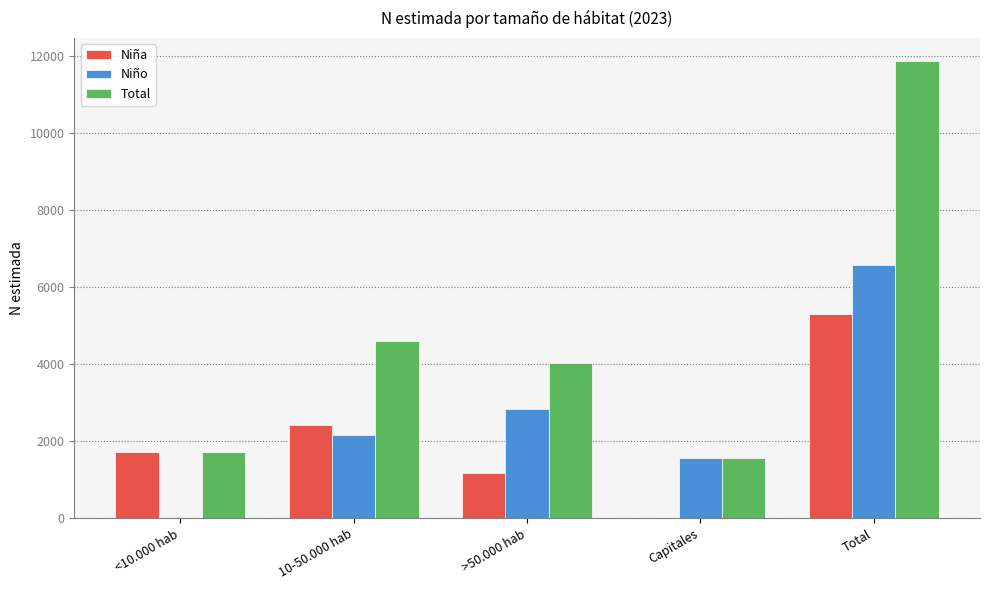

Which series has the largest total across all categories?

Total